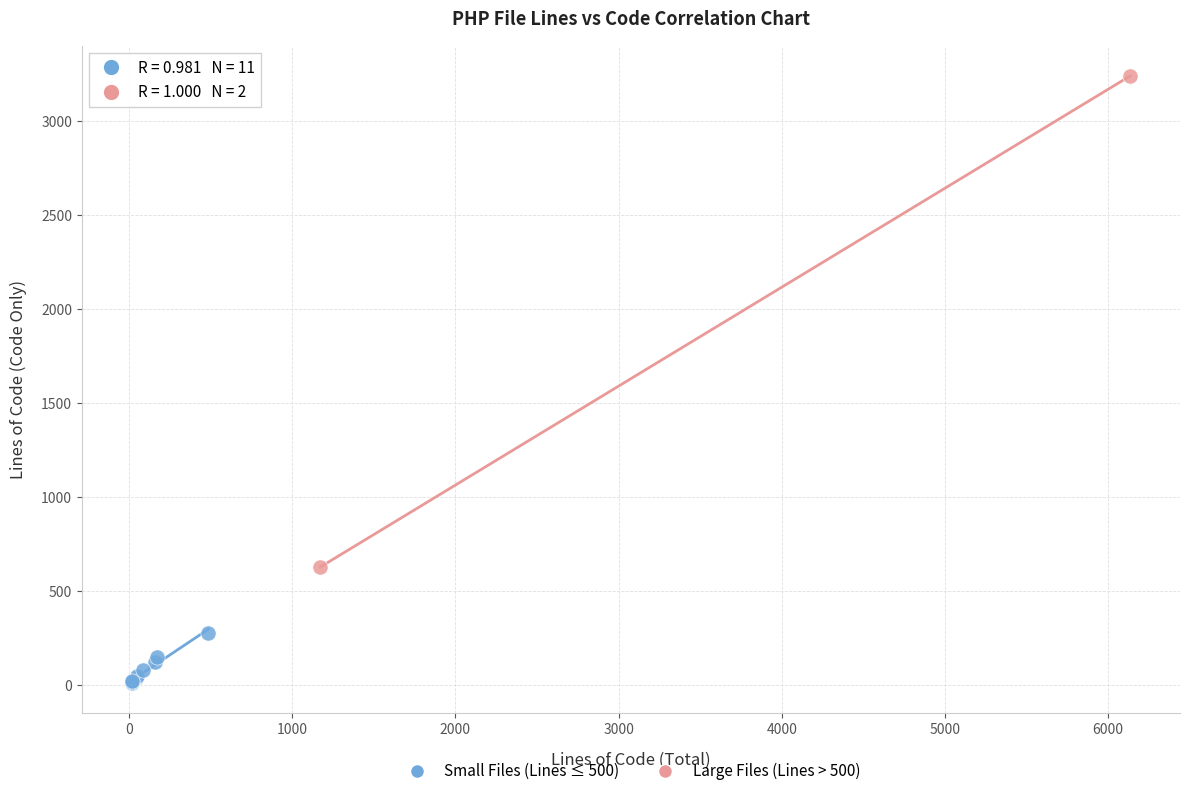

Which series reaches the minimum Y coordinate?

Small Files (Lines ≤ 500)